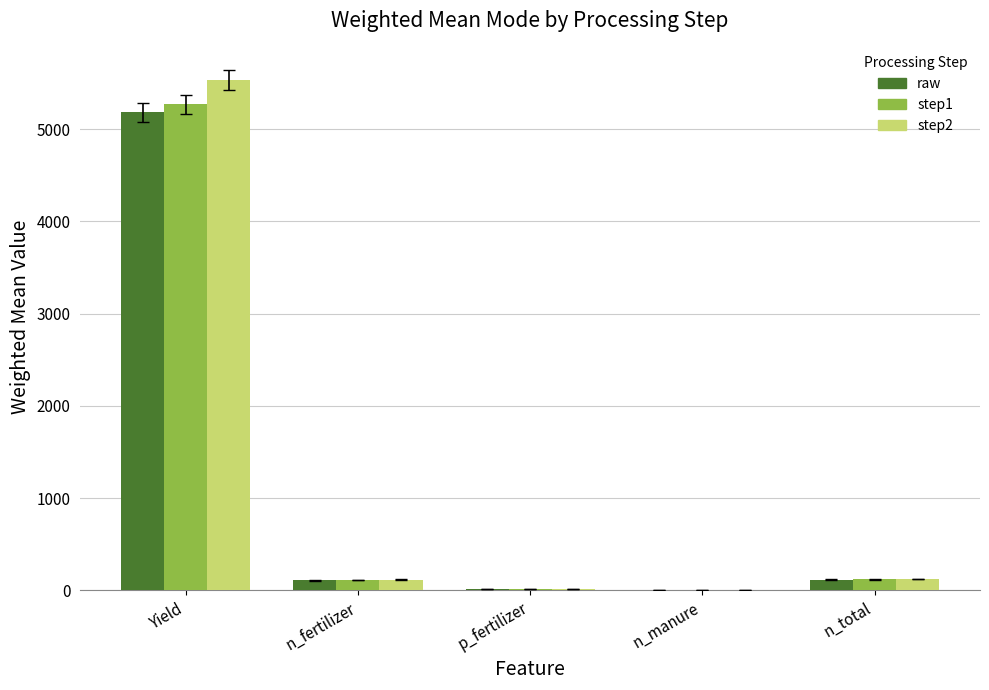

At which category is the sum across all series the highest?

Yield